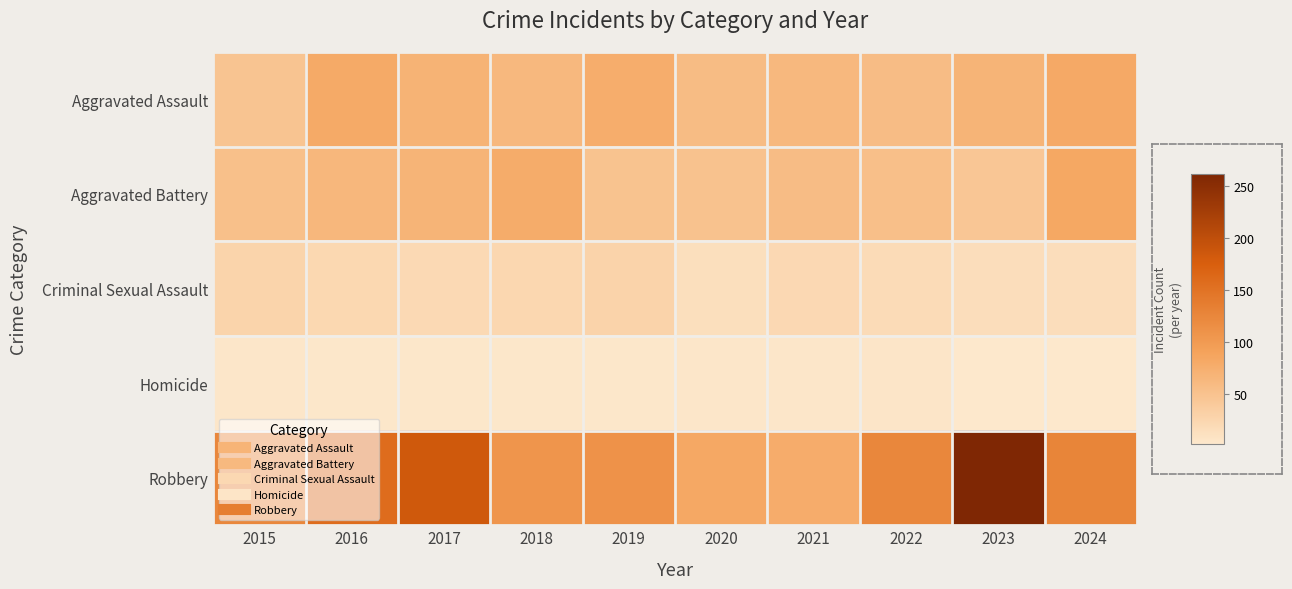

Reading left to right, what are all the values shown in this chart?

Aggravated Assault: 2015=48	2016=81	2017=70	2018=62	2019=77	2020=58	2021=62	2022=57	2023=69	2024=82
Aggravated Battery: 2015=53	2016=64	2017=69	2018=79	2019=49	2020=50	2021=57	2022=54	2023=45	2024=84
Criminal Sexual Assault: 2015=28	2016=23	2017=21	2018=24	2019=29	2020=14	2021=22	2022=19	2023=16	2024=16
Homicide: 2015=5	2016=4	2017=4	2018=4	2019=4	2020=5	2021=5	2022=6	2023=2	2024=2
Robbery: 2015=124	2016=158	2017=184	2018=107	2019=110	2020=83	2021=78	2022=124	2023=262	2024=127